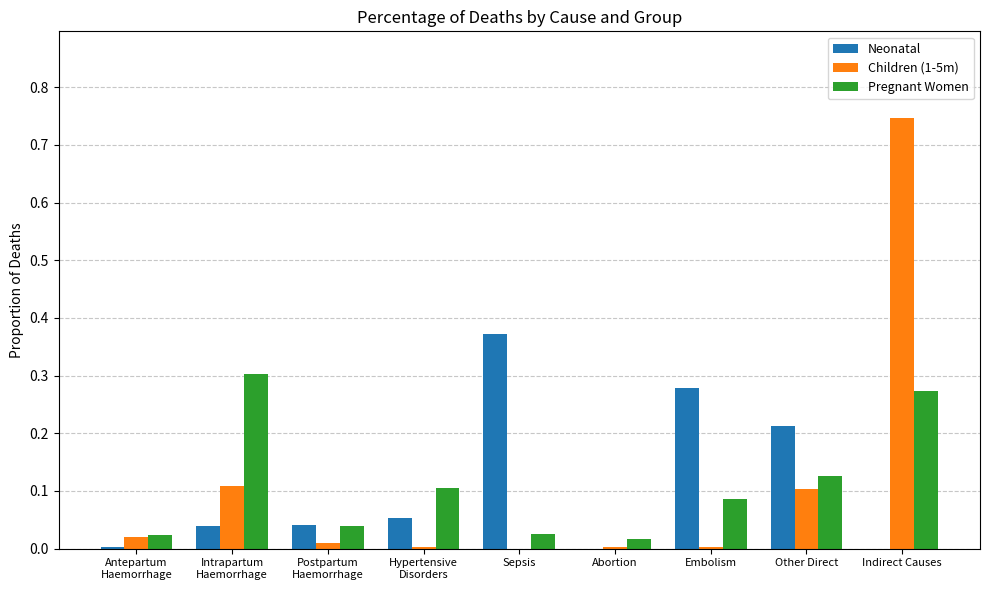

Is it true that Children (1-5m) equals 0.0 at Abortion?

True